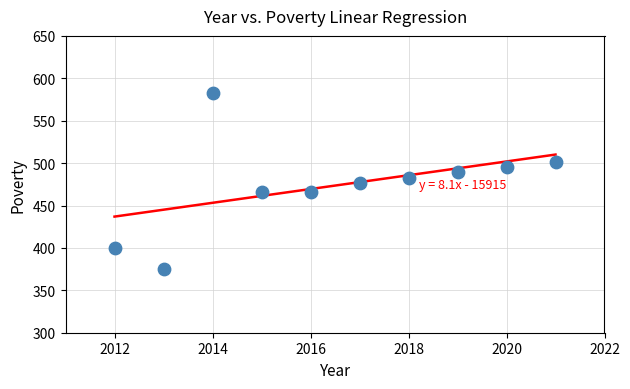

What is the average X value?

2016